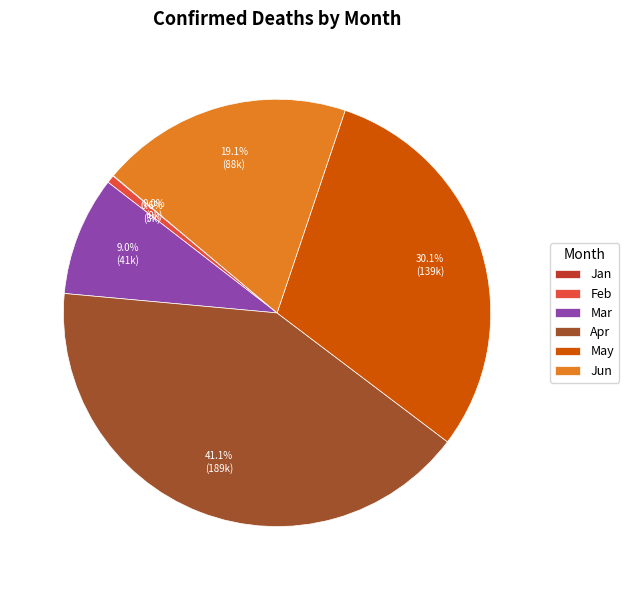

Which category has the biggest portion of the pie?

Apr